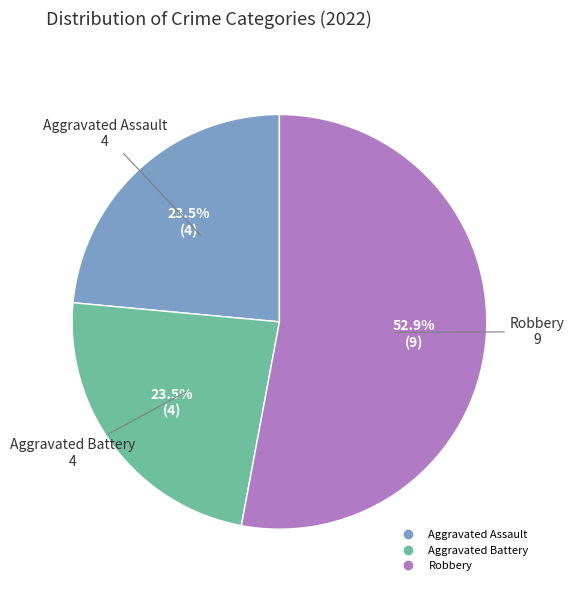

How many slices are in this pie chart?

3